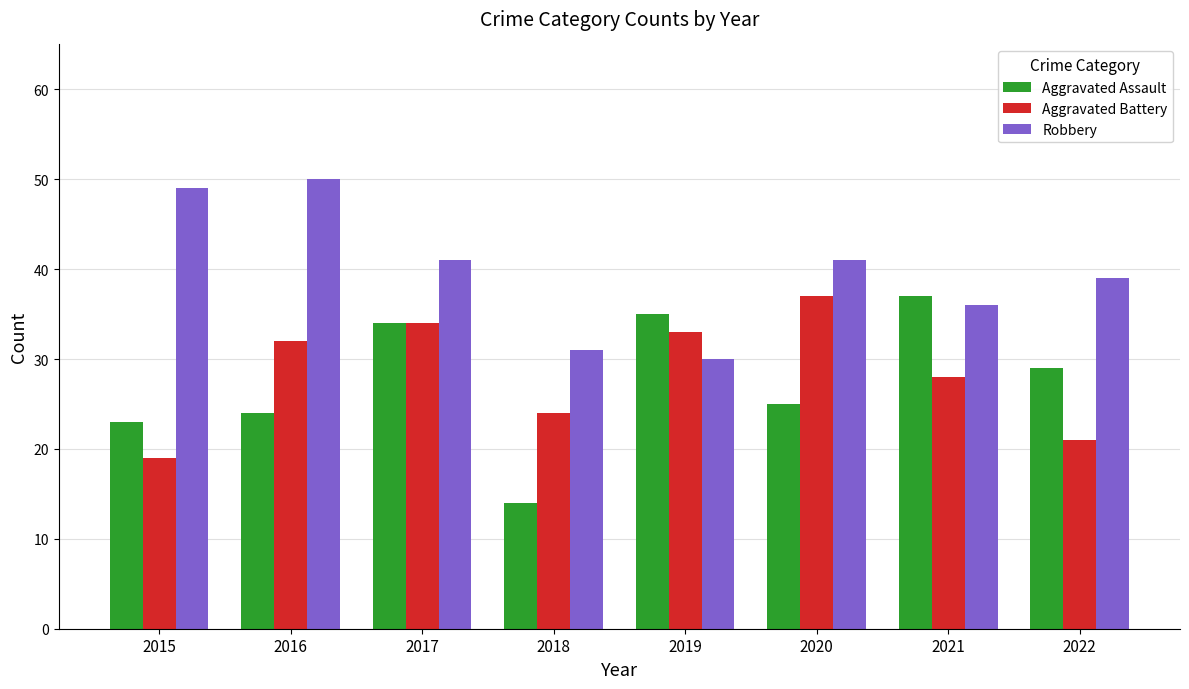

The Robbery series shows 41 at 2017. True or false?

True